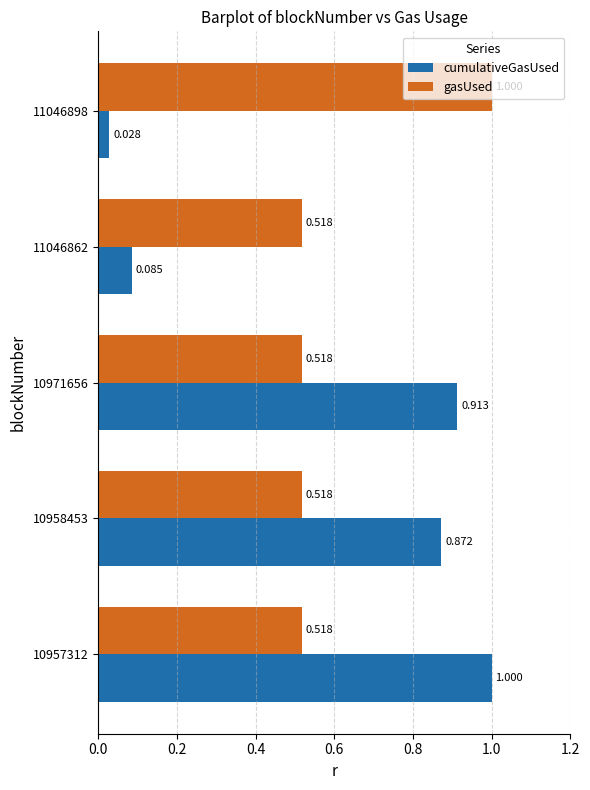

Which series has the largest total across all categories?

gasUsed